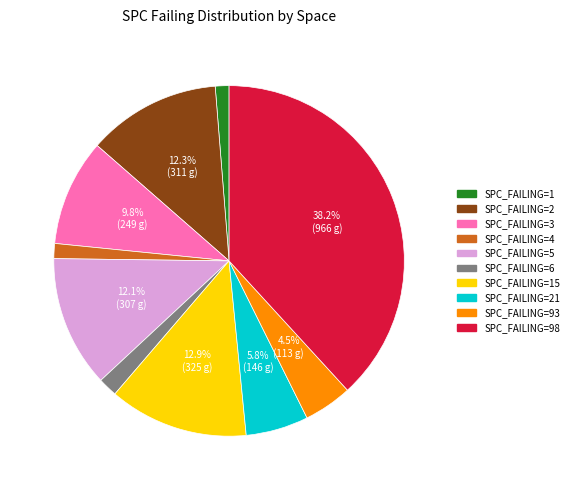

Is there any slice that represents more than half of the pie?

No